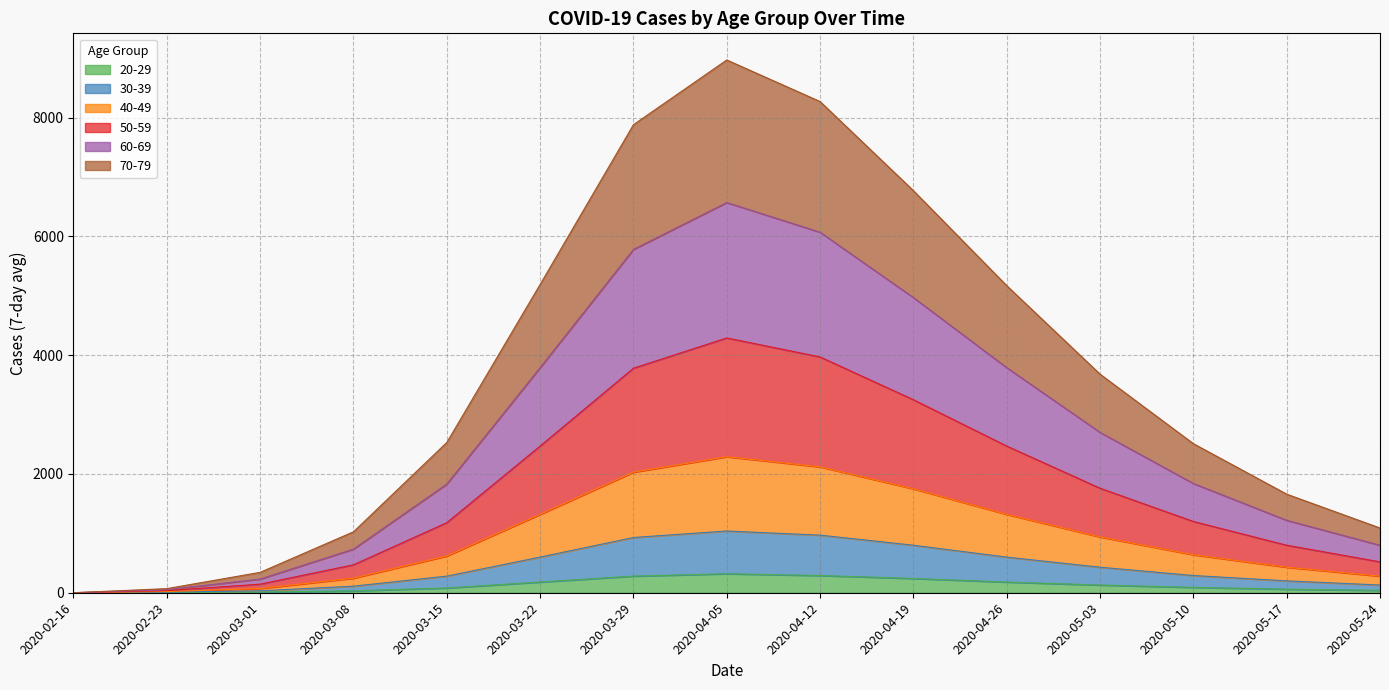

What is the highest value of the 20-29 series?

320.0